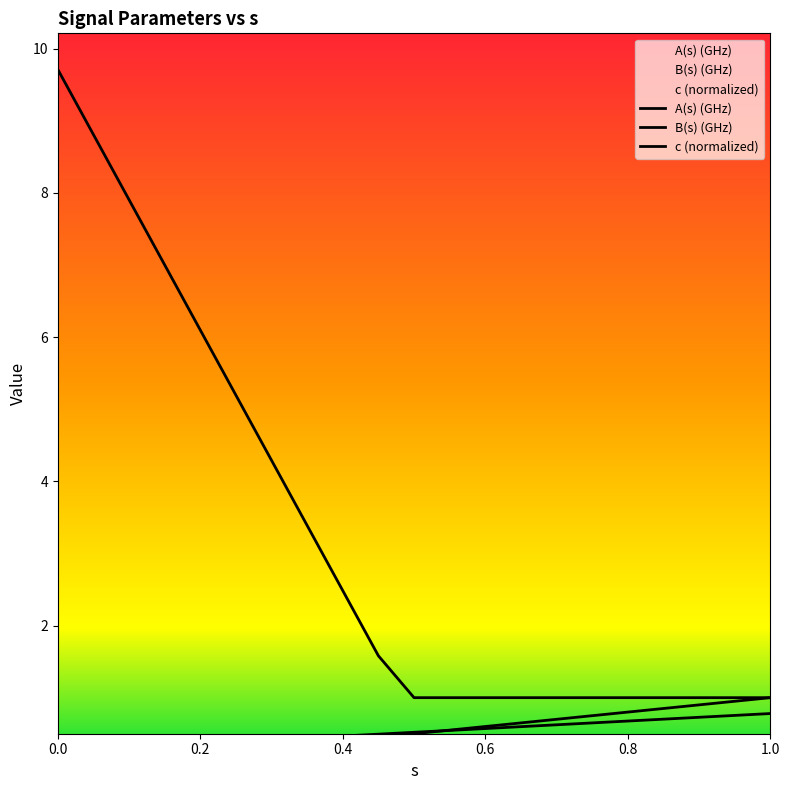

What are all the series names shown in the legend?

A(s) (GHz), B(s) (GHz), c (normalized)